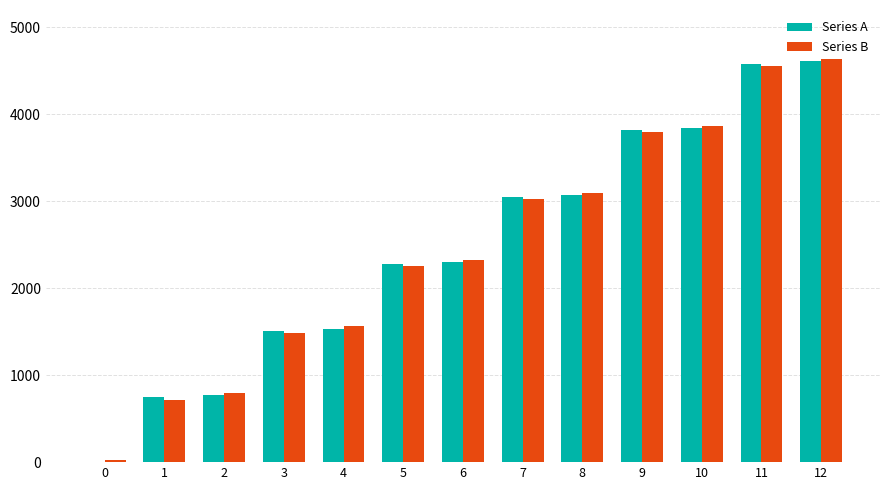

Is the value of Series B at 5 greater than the value of Series A at 1?

Yes